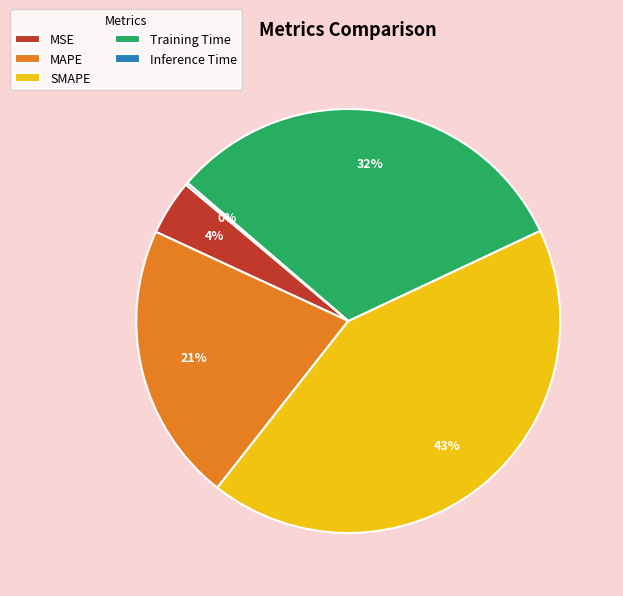

Which category has the biggest portion of the pie?

SMAPE